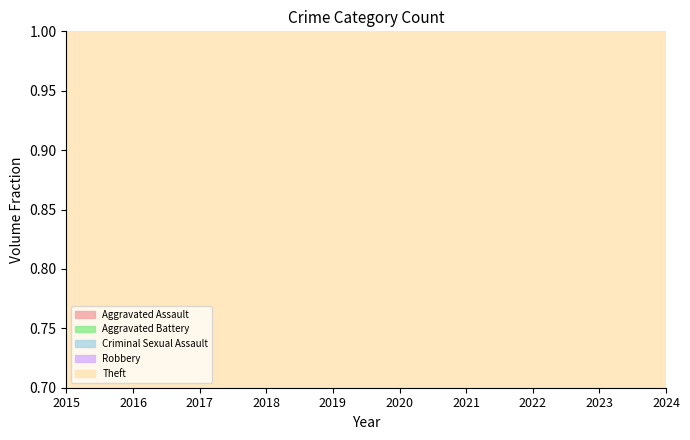

What is the sum of the Aggravated Assault values at 2020 and 2019?

5